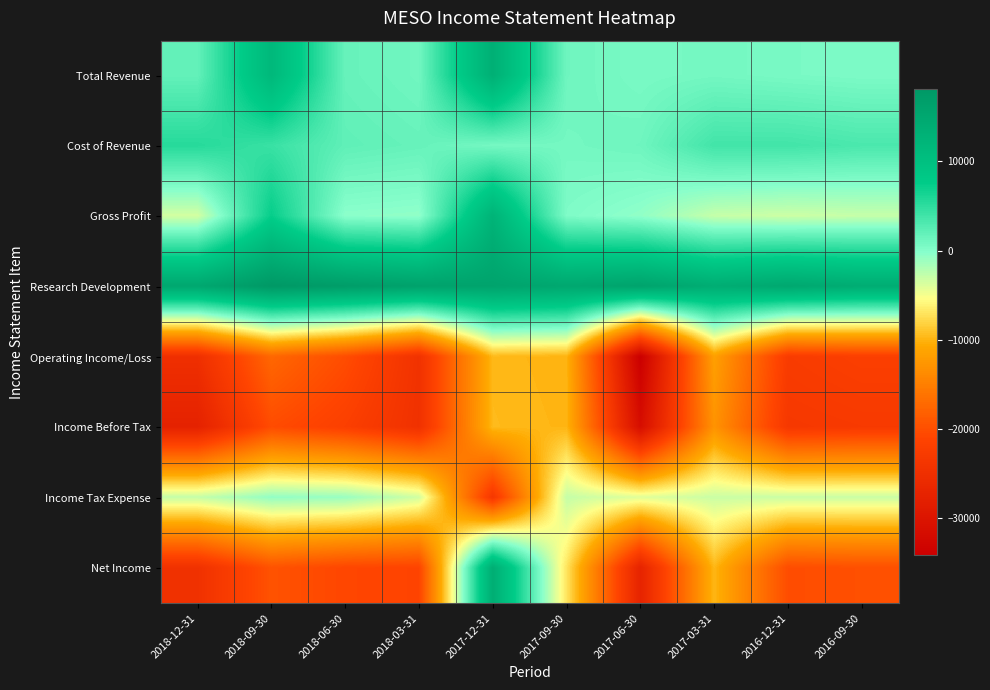

What is the minimum value shown in the chart?

-34100